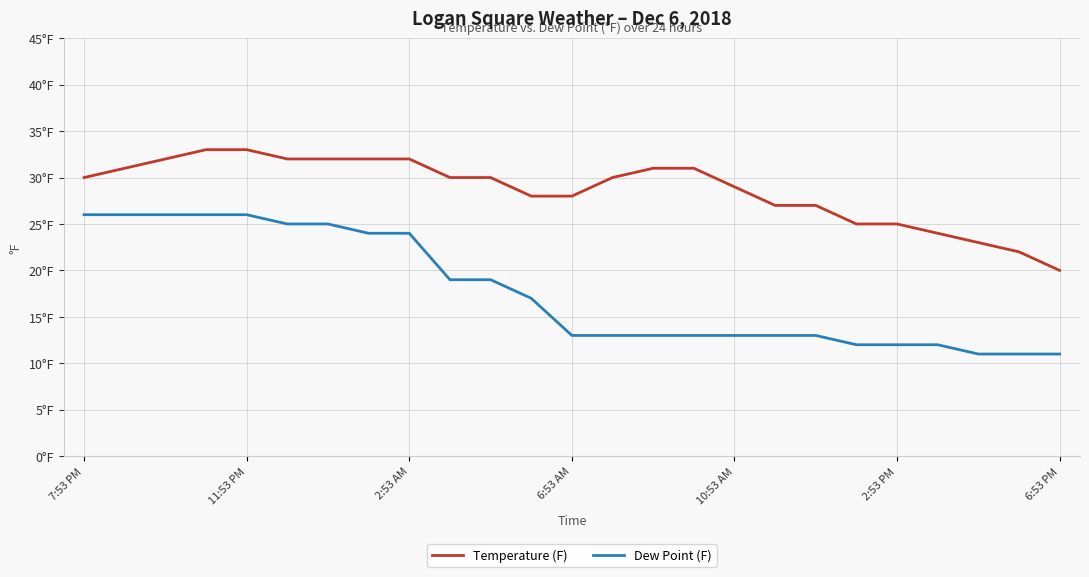

Which series has the largest total across all categories?

Temperature (F)